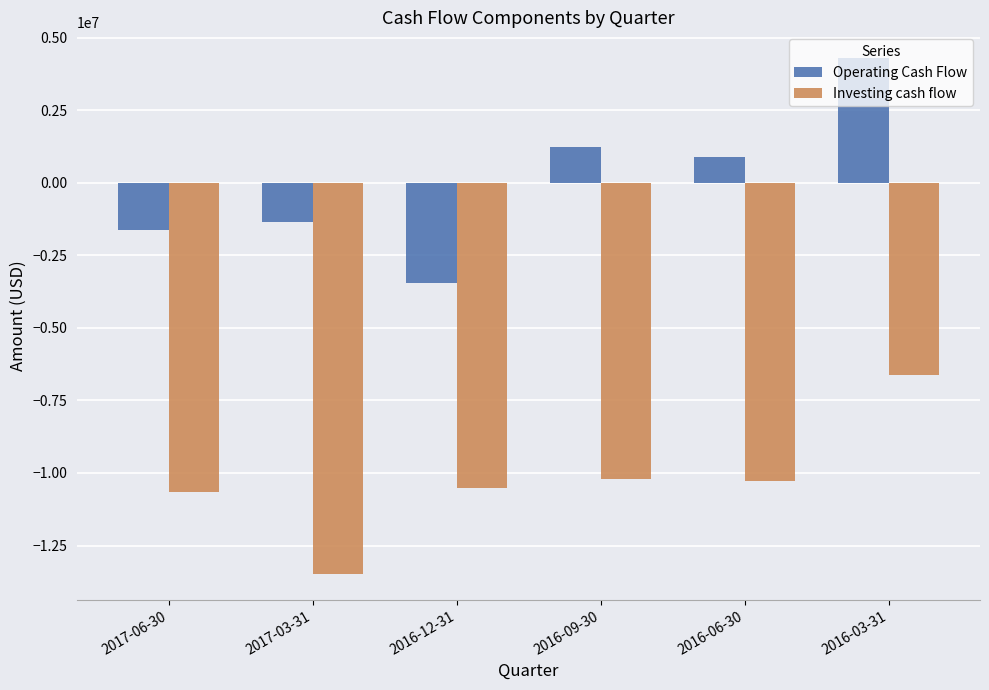

Which category has the highest value across all series?

2016-03-31